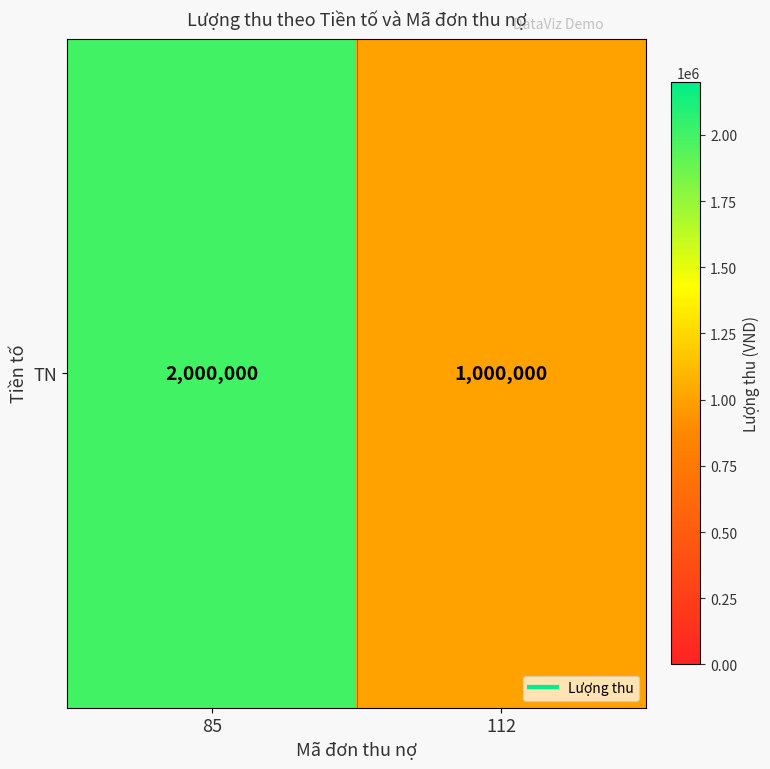

How many values are between 1000000 and 2000000?

2